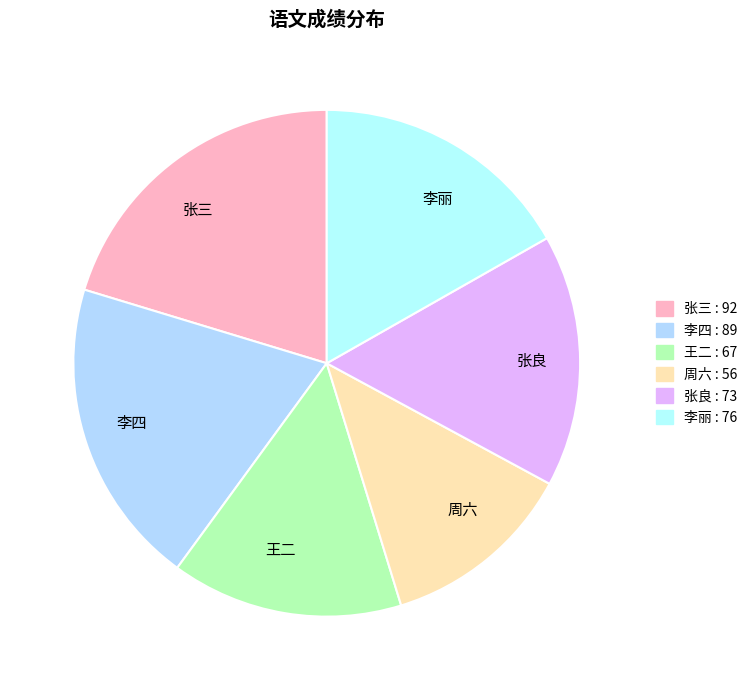

Count the number of slices in the pie.

6